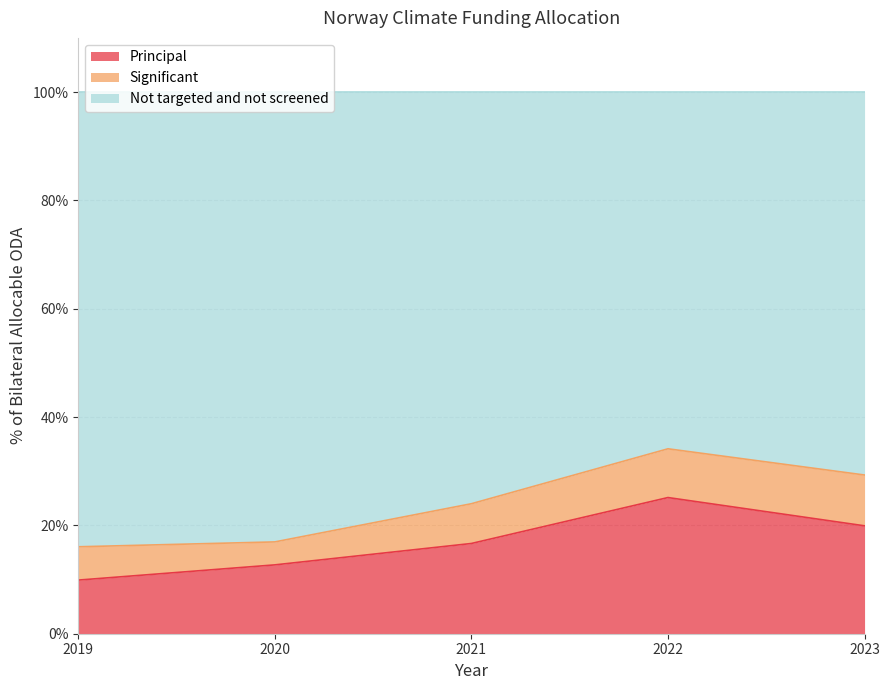

In Principal, how many points are higher than both neighbors (excluding endpoints)?

1